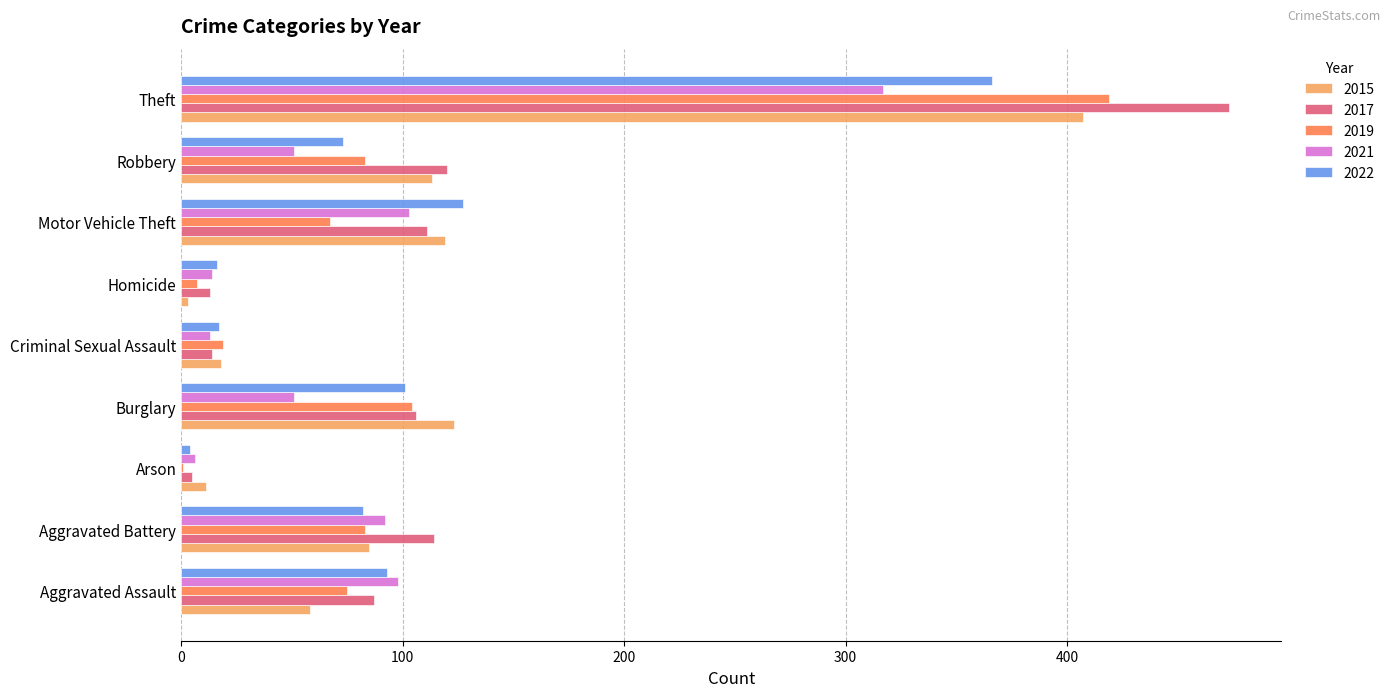

What is the maximum value for 2015?

407